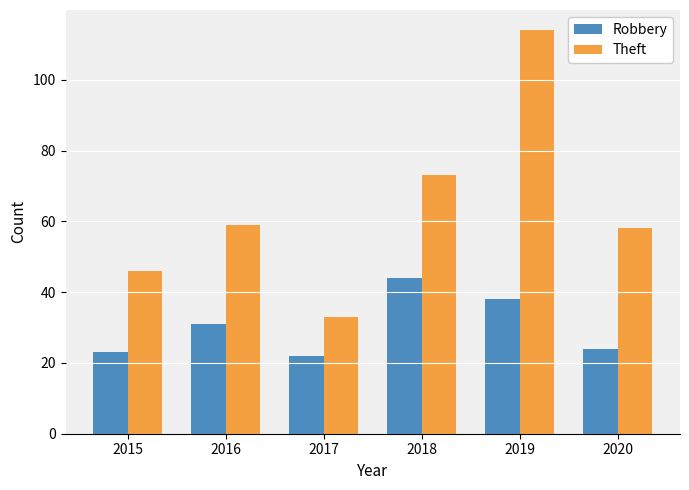

List the labels in order of Theft value, smallest first.

2017, 2015, 2020, 2016, 2018, 2019